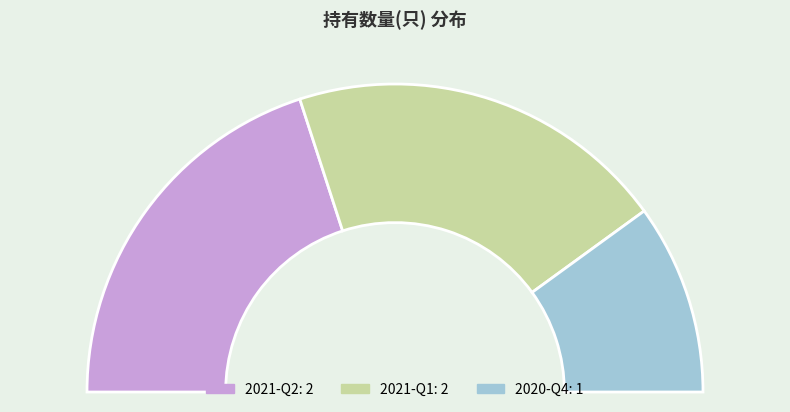

Is the sum of 2021-Q2 and 2020-Q4 greater than half?

Yes